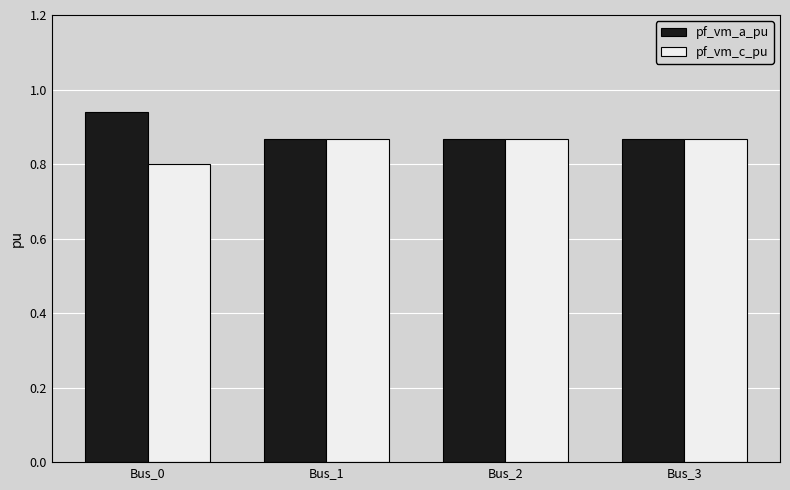

Which category has the highest value across all series?

Bus_0